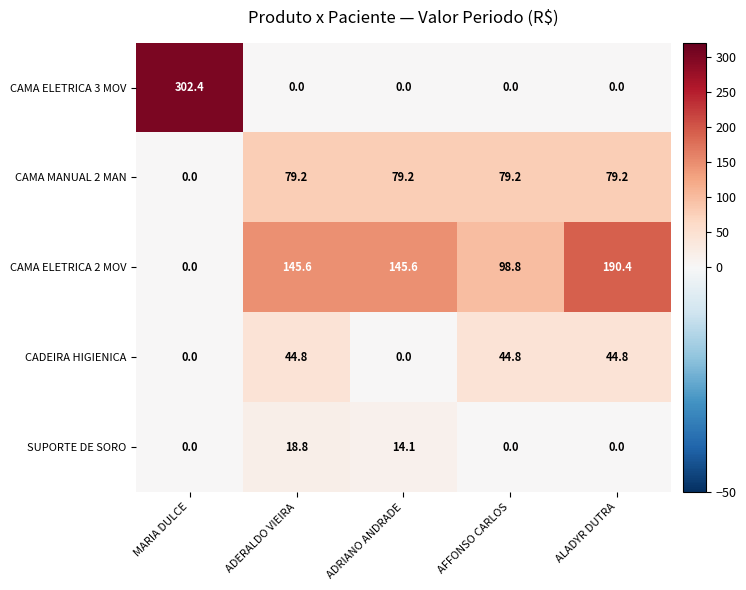

What is the total value across all series at AFFONSO CARLOS?

222.8